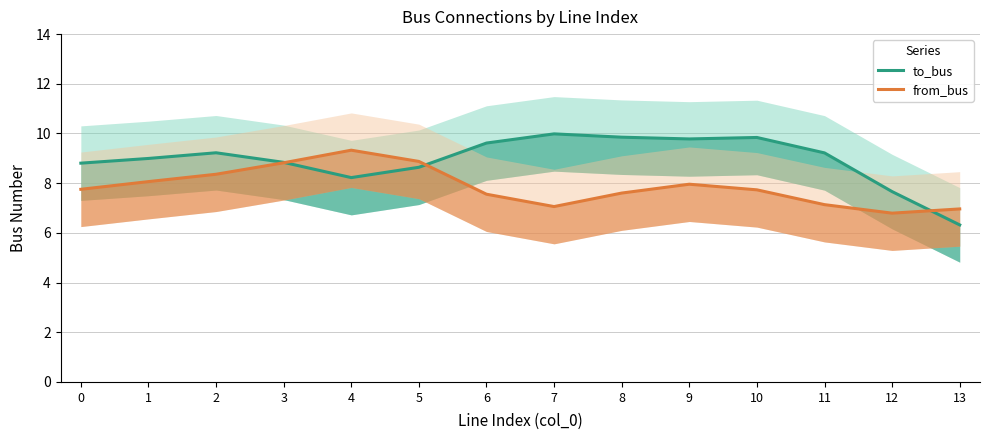

What are all the series names shown in the legend?

to_bus, from_bus